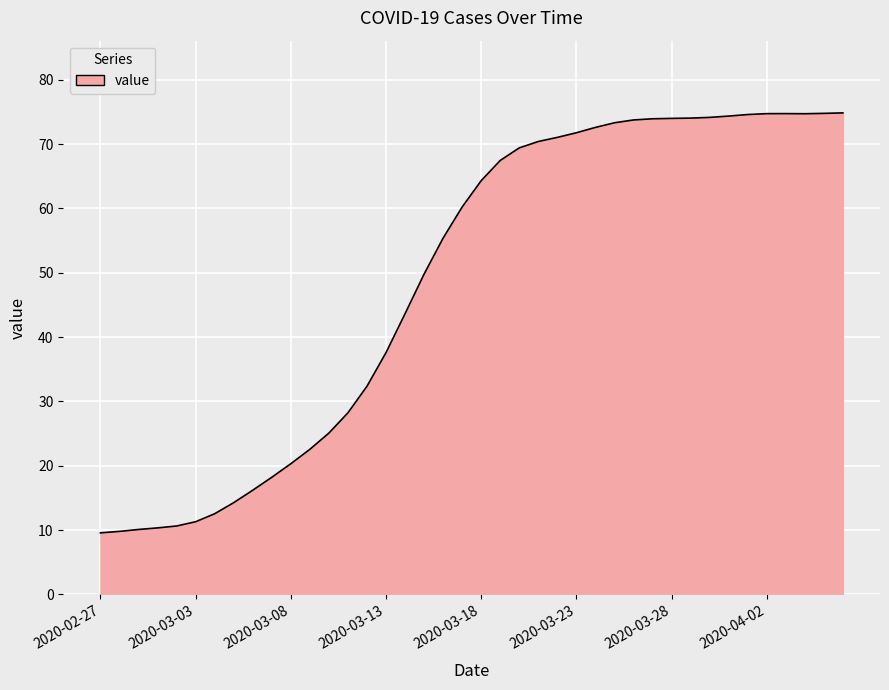

How many lines are shown in the chart?

1